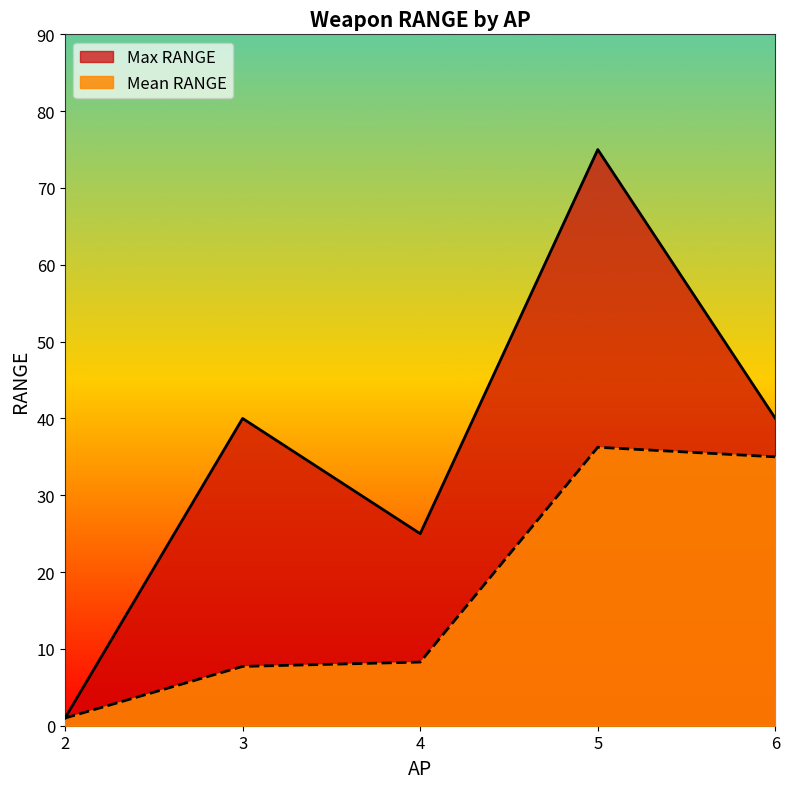

At how many categories does at least one series exceed 28?

3